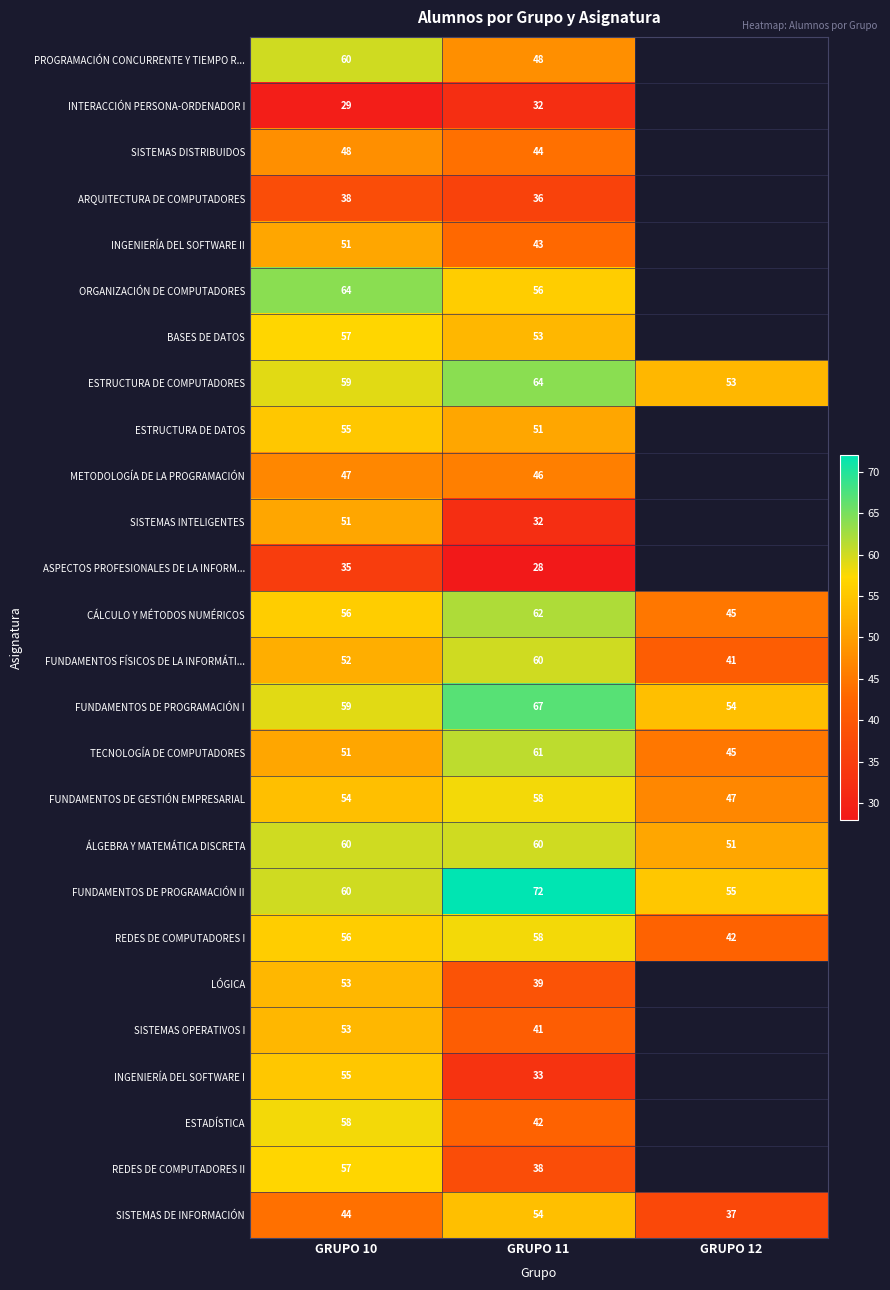

What is the difference between the highest and lowest values at GRUPO 11?

44